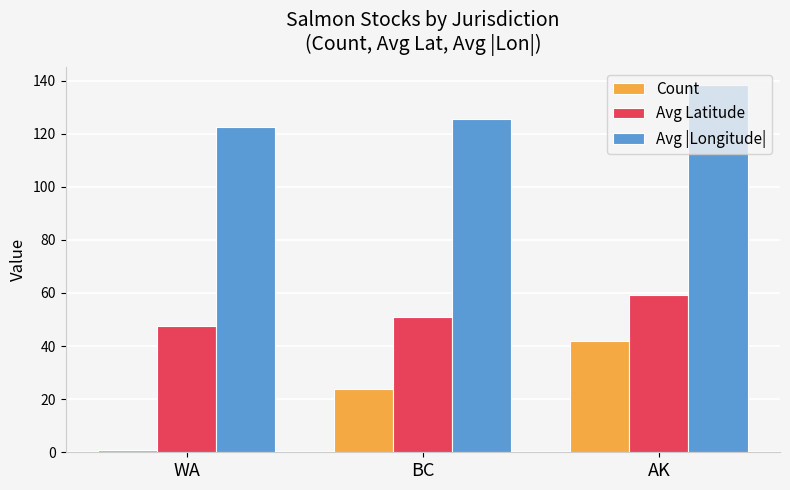

Reading left to right, transcribe all the data shown in this chart.

Count: WA=1.0	BC=24.0	AK=42.0
Avg Latitude: WA=47.5	BC=50.8	AK=59.1
Avg |Longitude|: WA=122.4	BC=125.5	AK=138.2